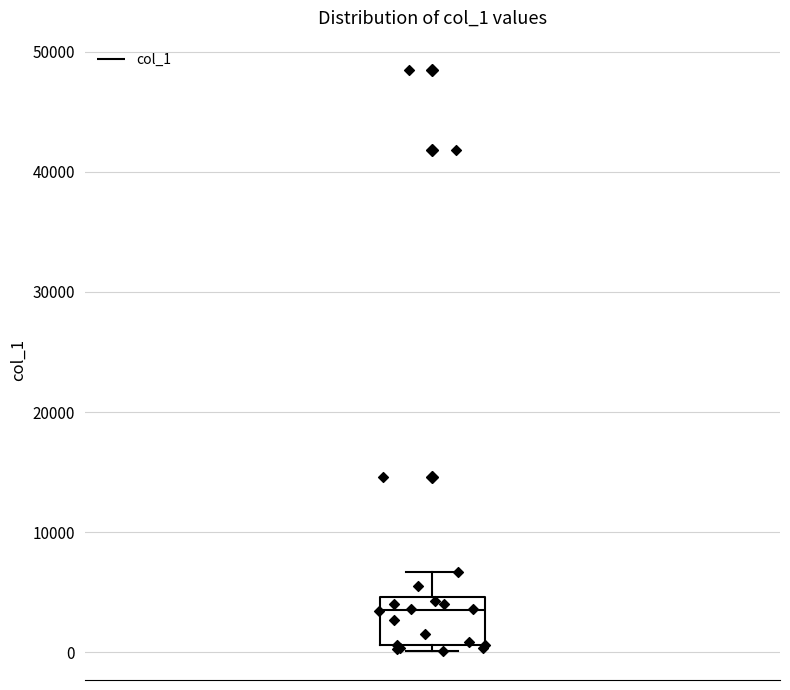

Where does the median line of the box sit on the y-axis? The values are not printed on the chart, so give them approximately, as read against the axis.

3000